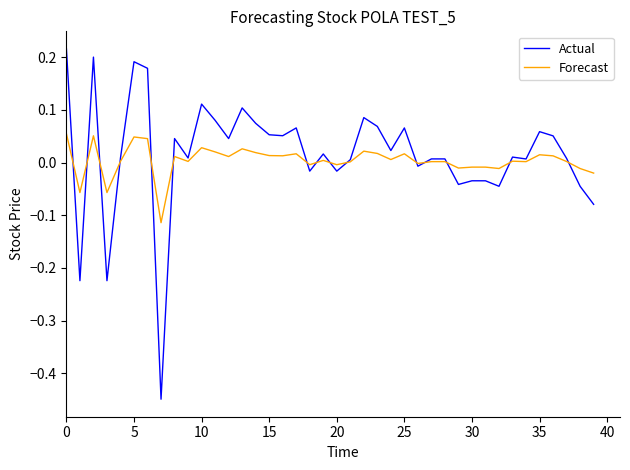

Rank the series by their maximum value, from highest to lowest.

Actual, Forecast